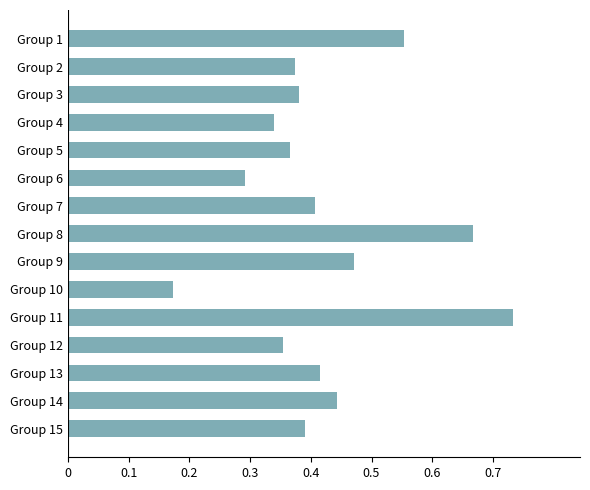

The chart shows a value of 0.3 at Group 1. True or false?

False